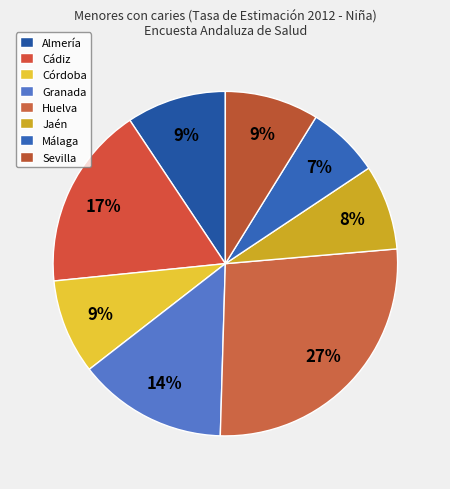

What is the smallest slice in the pie chart?

Málaga